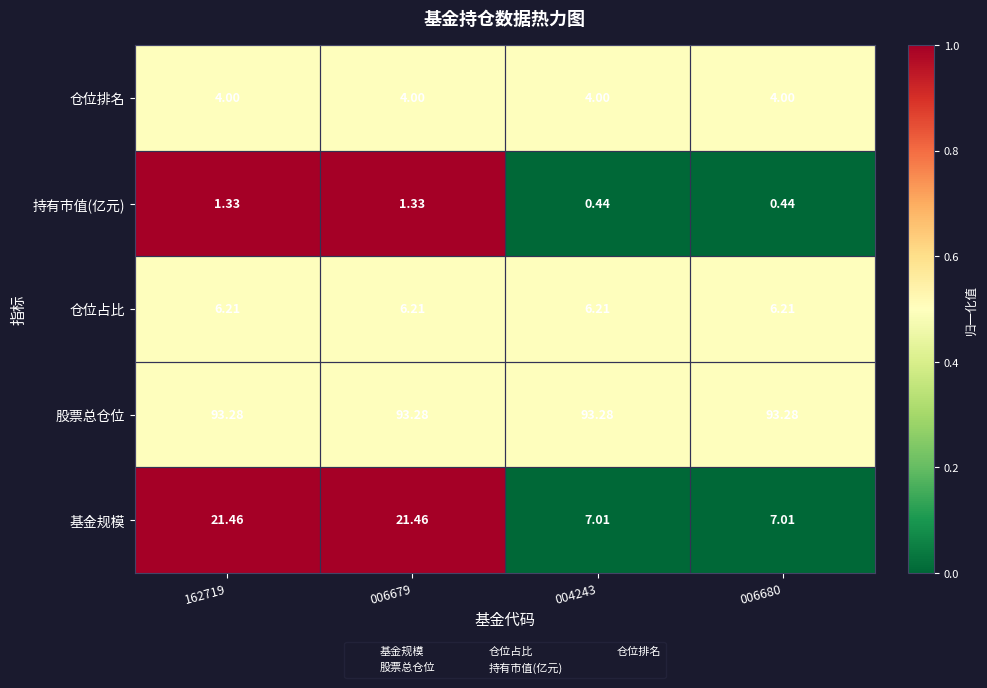

Is the value of 仓位占比 at 006679 greater than the value of 持有市值(亿元) at 162719?

Yes